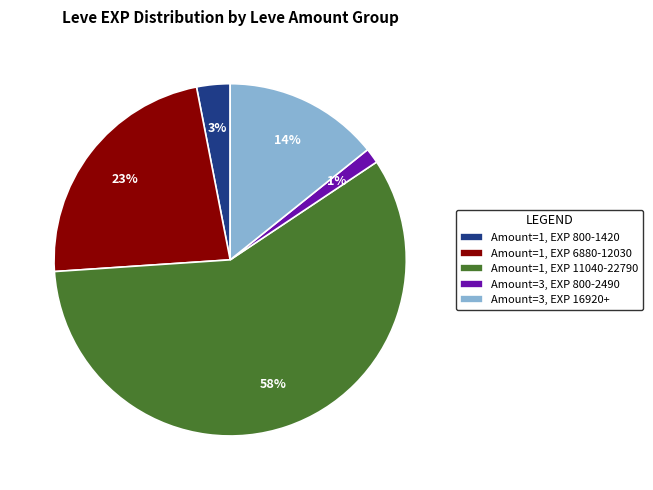

Rank the categories by value from lowest to highest.

Amount=3, EXP 800-2490, Amount=1, EXP 800-1420, Amount=3, EXP 16920+, Amount=1, EXP 6880-12030, Amount=1, EXP 11040-22790